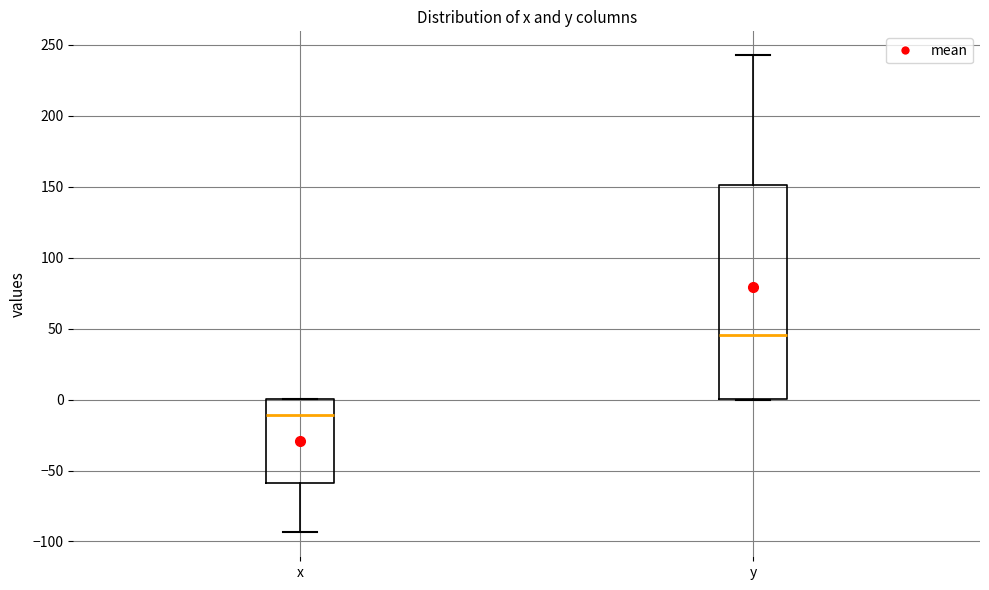

Which box's median line is the highest?

y